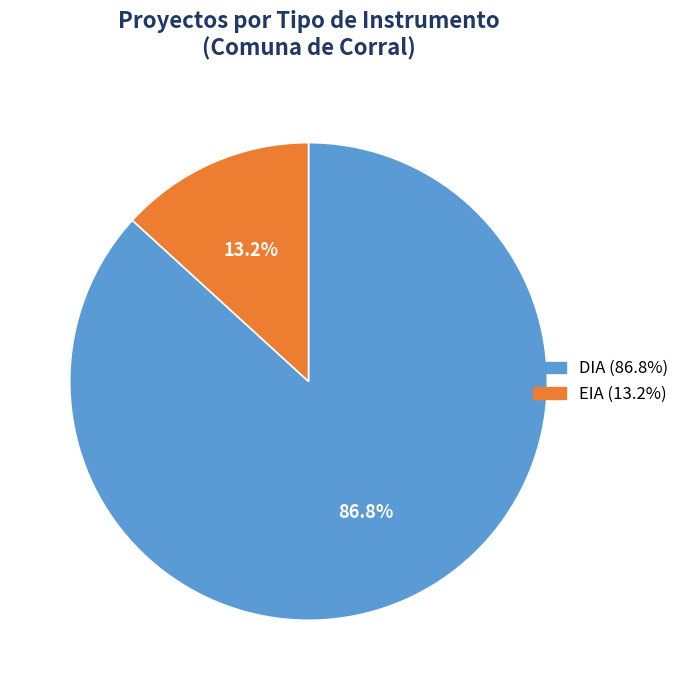

How many slices are in this pie chart?

2